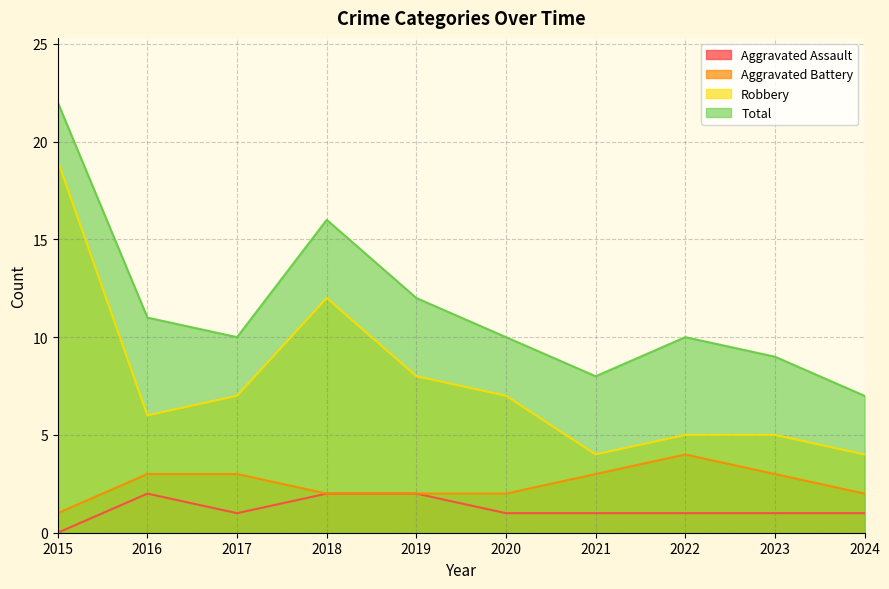

Which series has the largest total across all categories?

Total